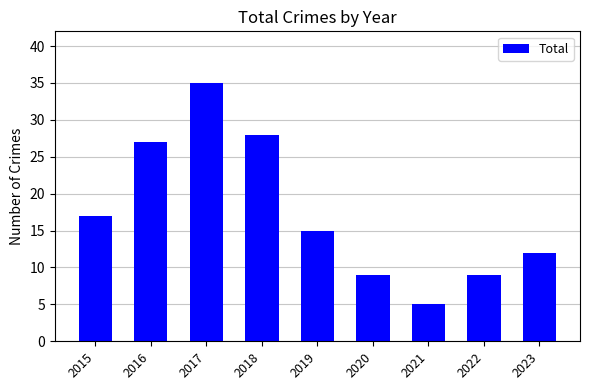

How many series are shown in this chart?

1